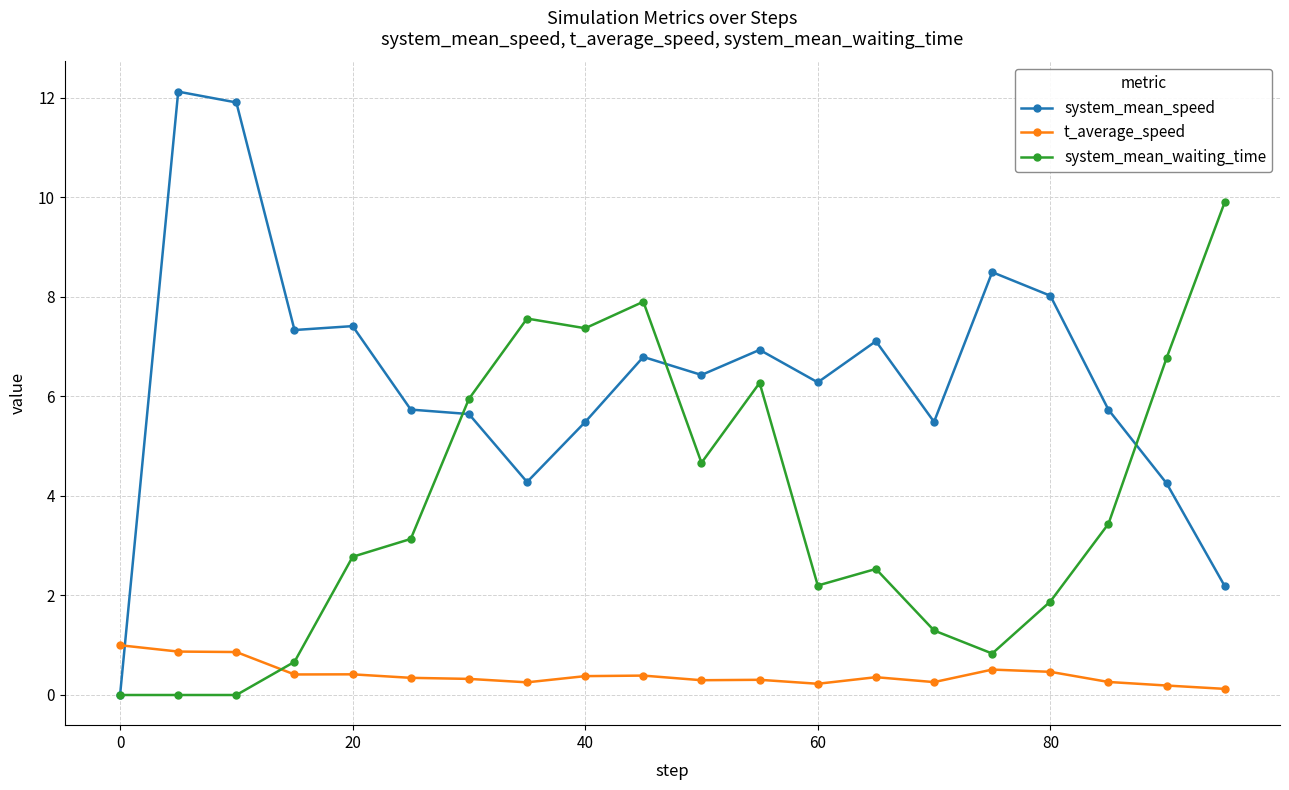

How many lines are shown in the chart?

3